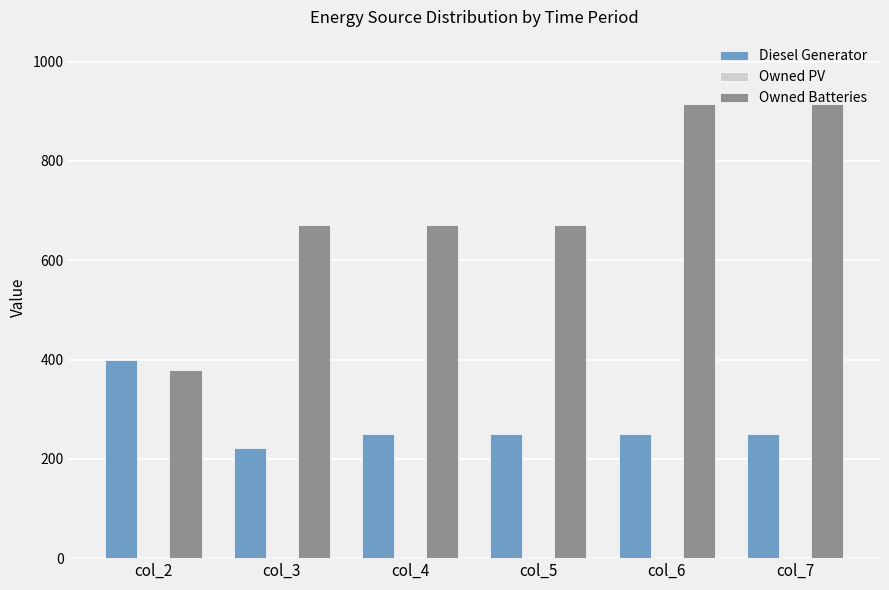

How many bars are there in total?

12